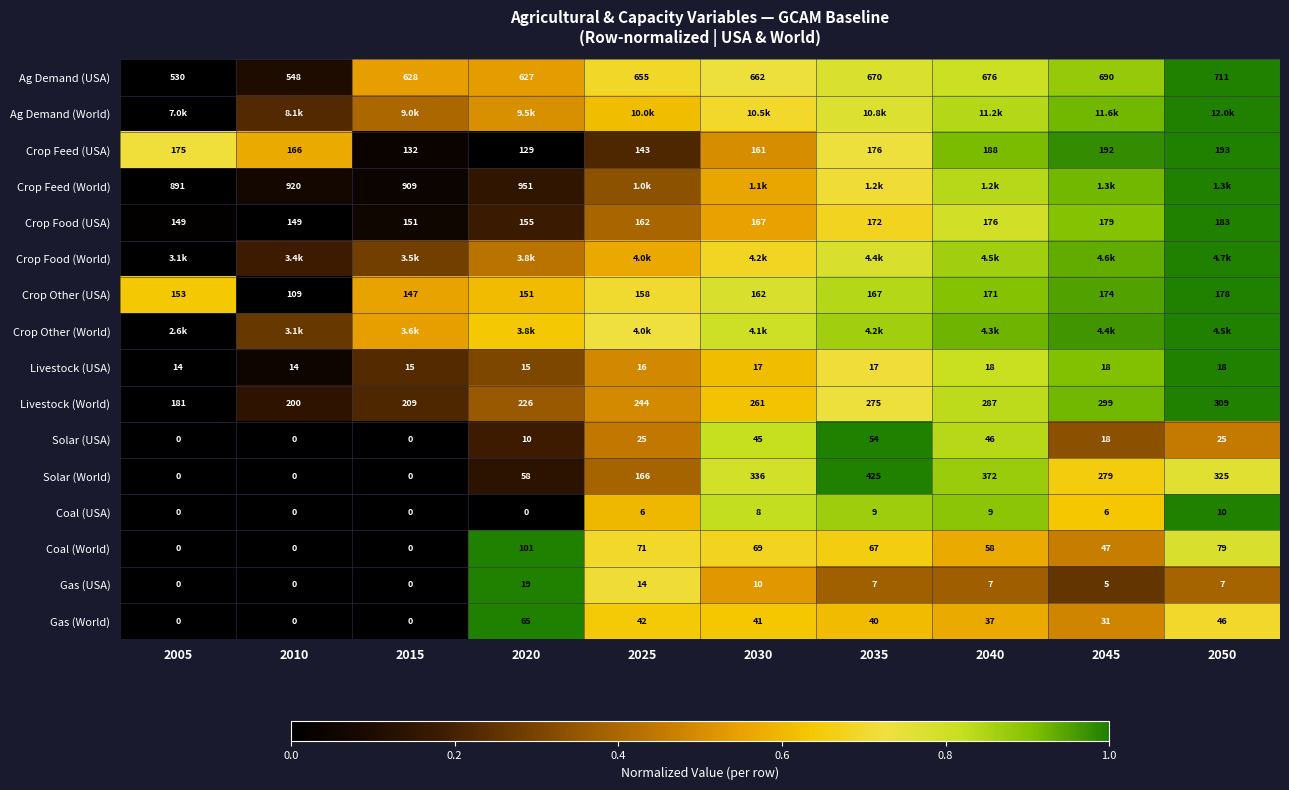

Is the value of Solar (USA) at 2050 greater than the value of Gas (World) at 2040?

No